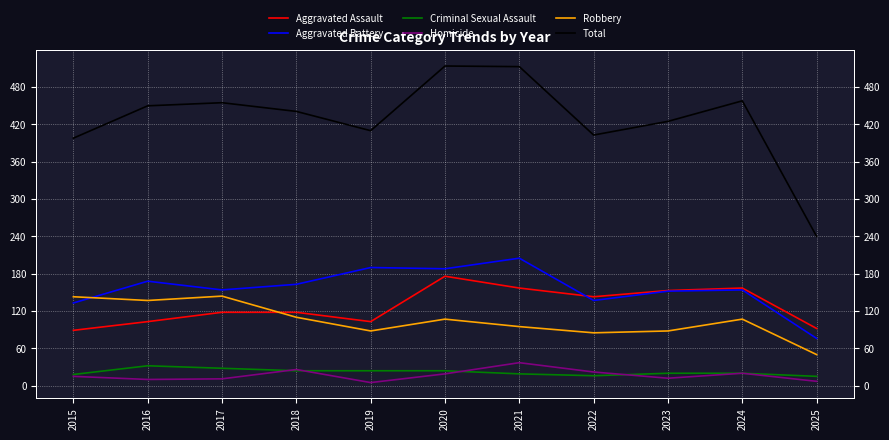

List the series in order of their peak value, highest first.

Total, Aggravated Battery, Aggravated Assault, Robbery, Homicide, Criminal Sexual Assault